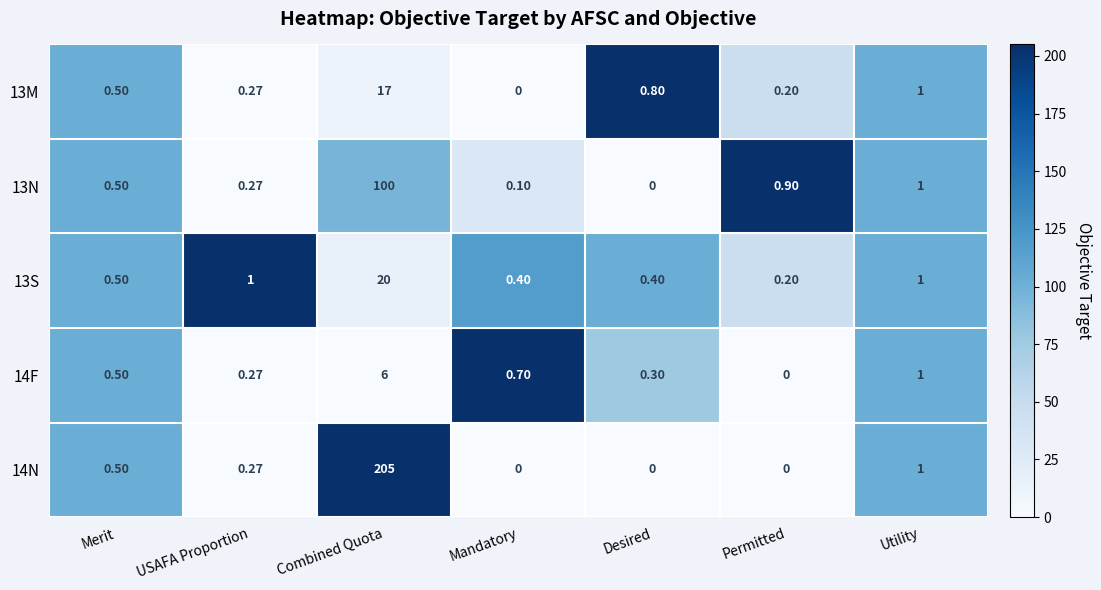

At which category is the sum across all series the highest?

Combined Quota